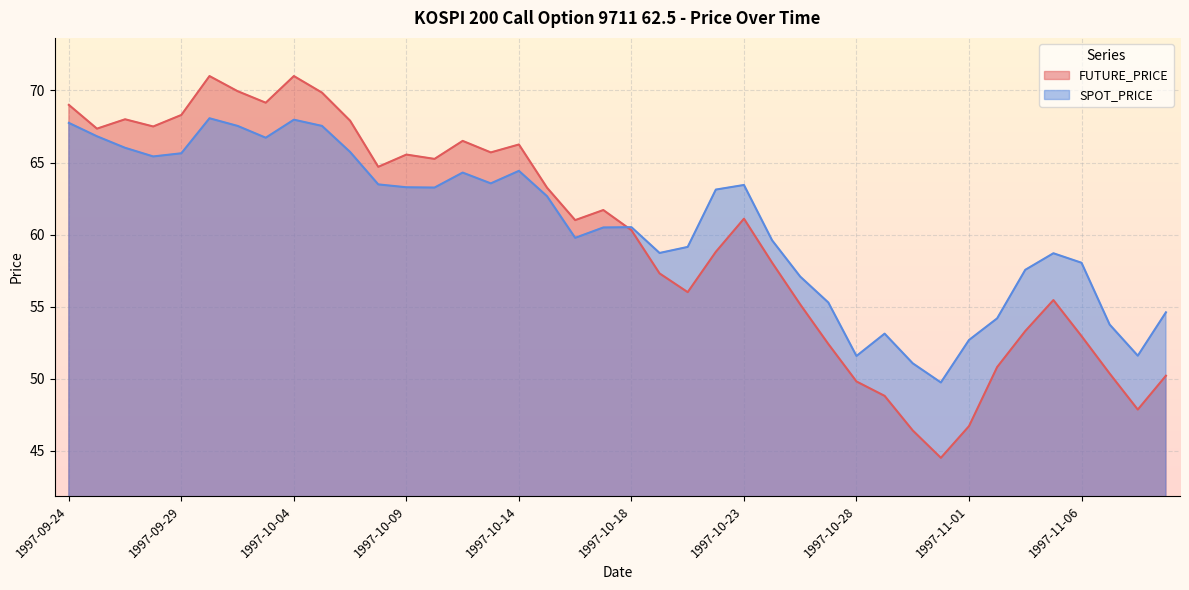

How many data points in FUTURE_PRICE are less than 61?

19